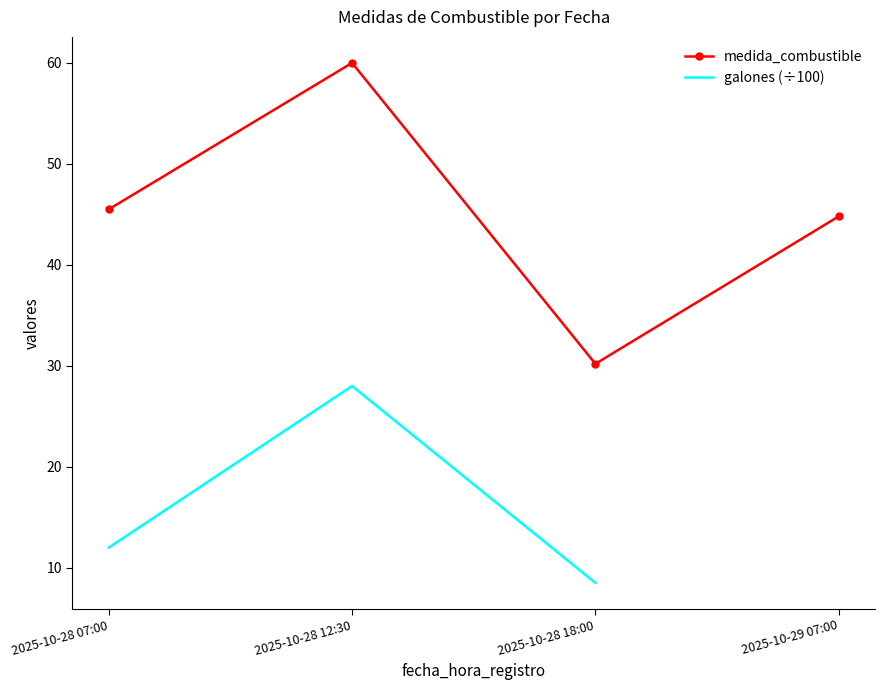

Rank the categories by value from lowest to highest.

2025-10-28 18:00, 2025-10-29 07:00, 2025-10-28 07:00, 2025-10-28 12:30